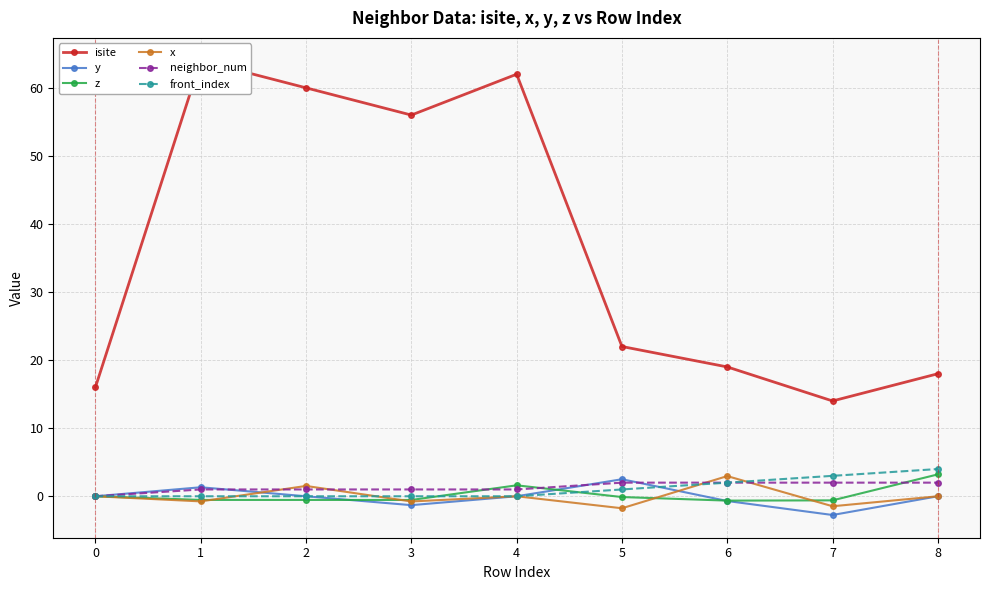

True or false: isite and neighbor_num intersect in this chart.

False